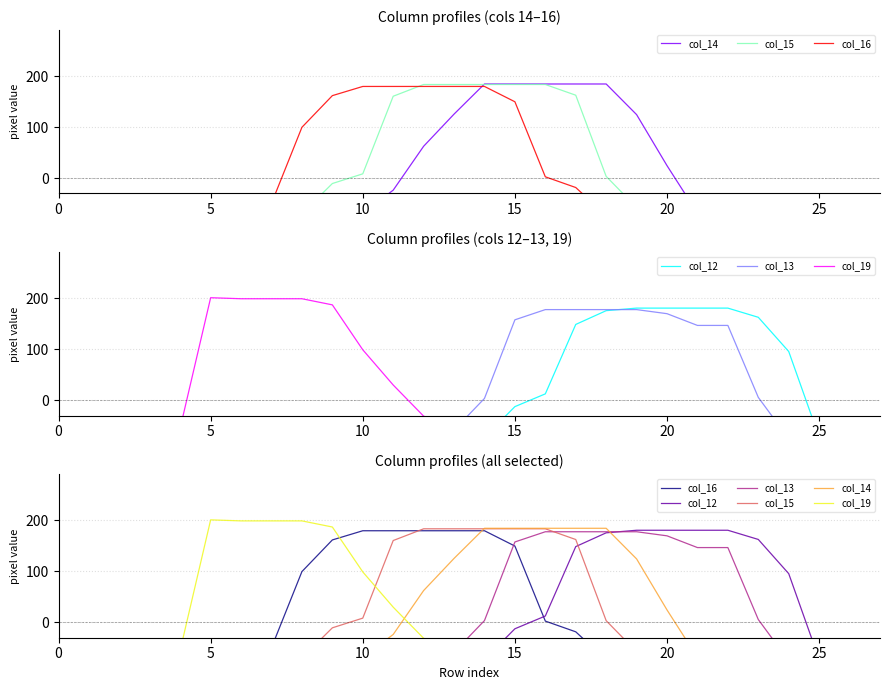

True or false: col_16 has more than 2 interior local peaks.

False